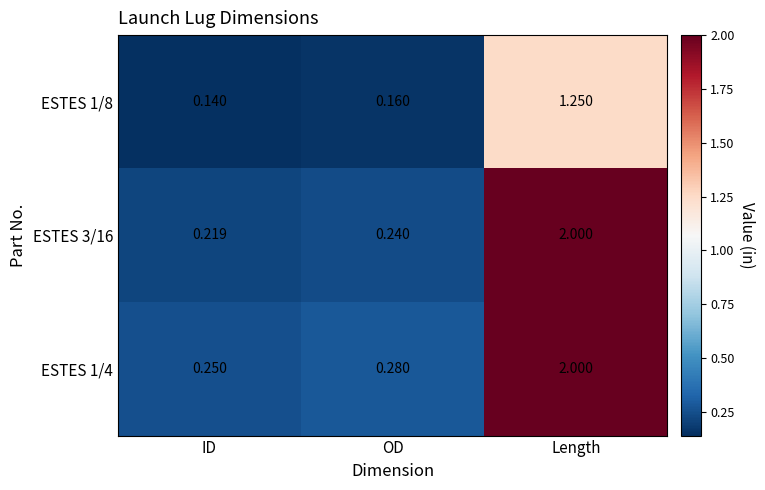

At which label does ESTES 1/4 reach its peak?

Length